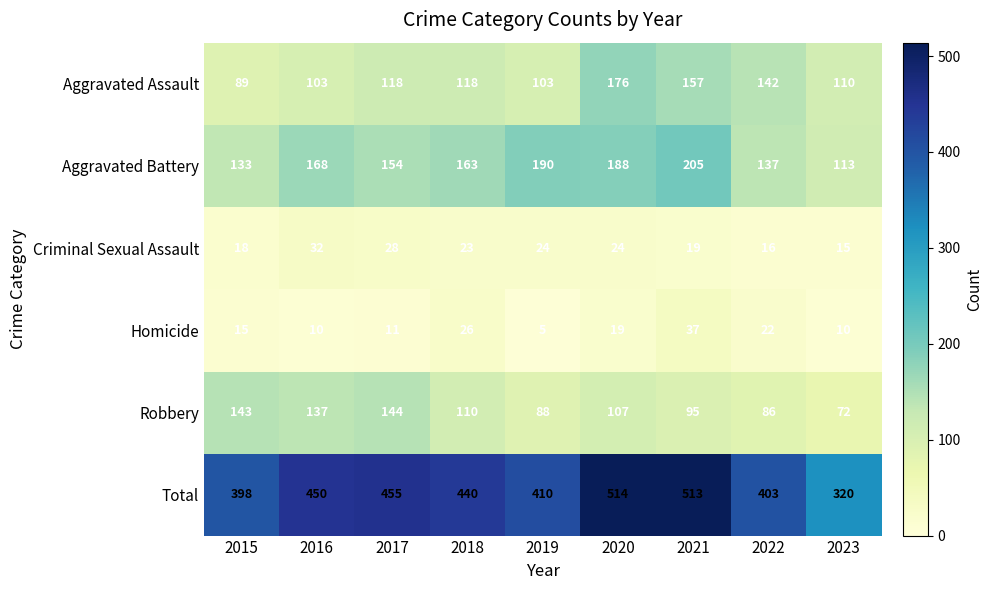

Rank the series by their maximum value, from lowest to highest.

Criminal Sexual Assault, Homicide, Robbery, Aggravated Assault, Aggravated Battery, Total